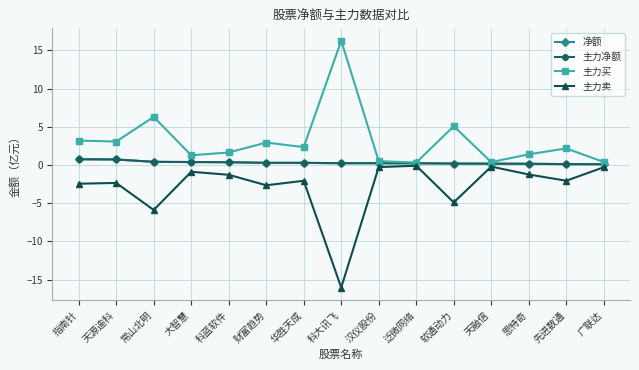

Does the chart have visible grid lines?

Yes